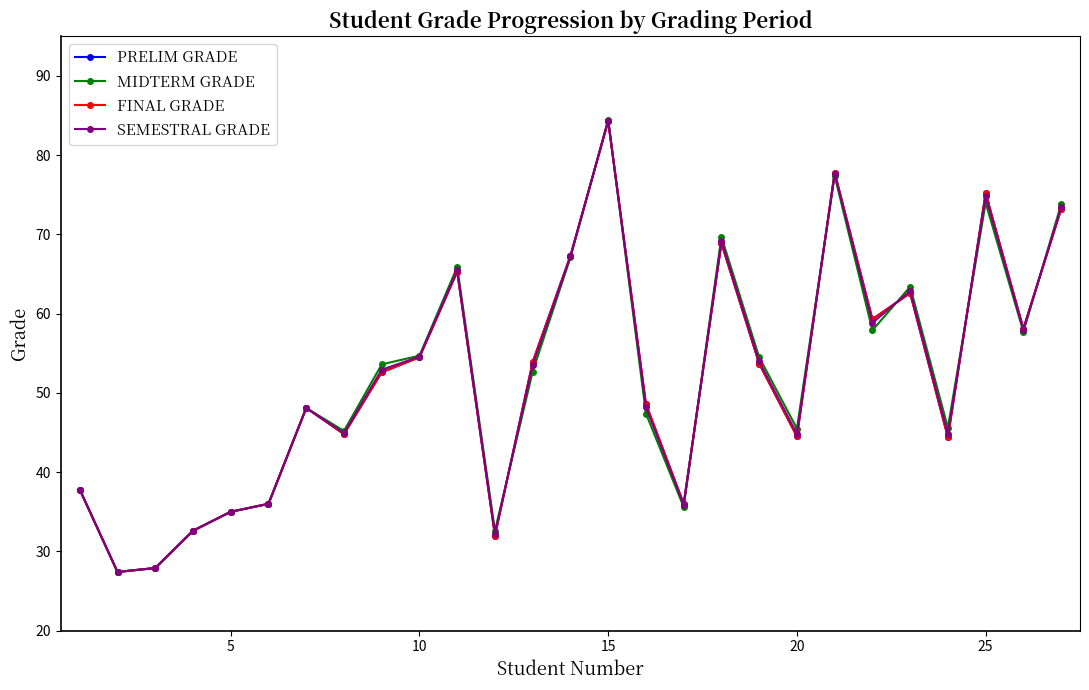

Does the chart have visible grid lines?

No